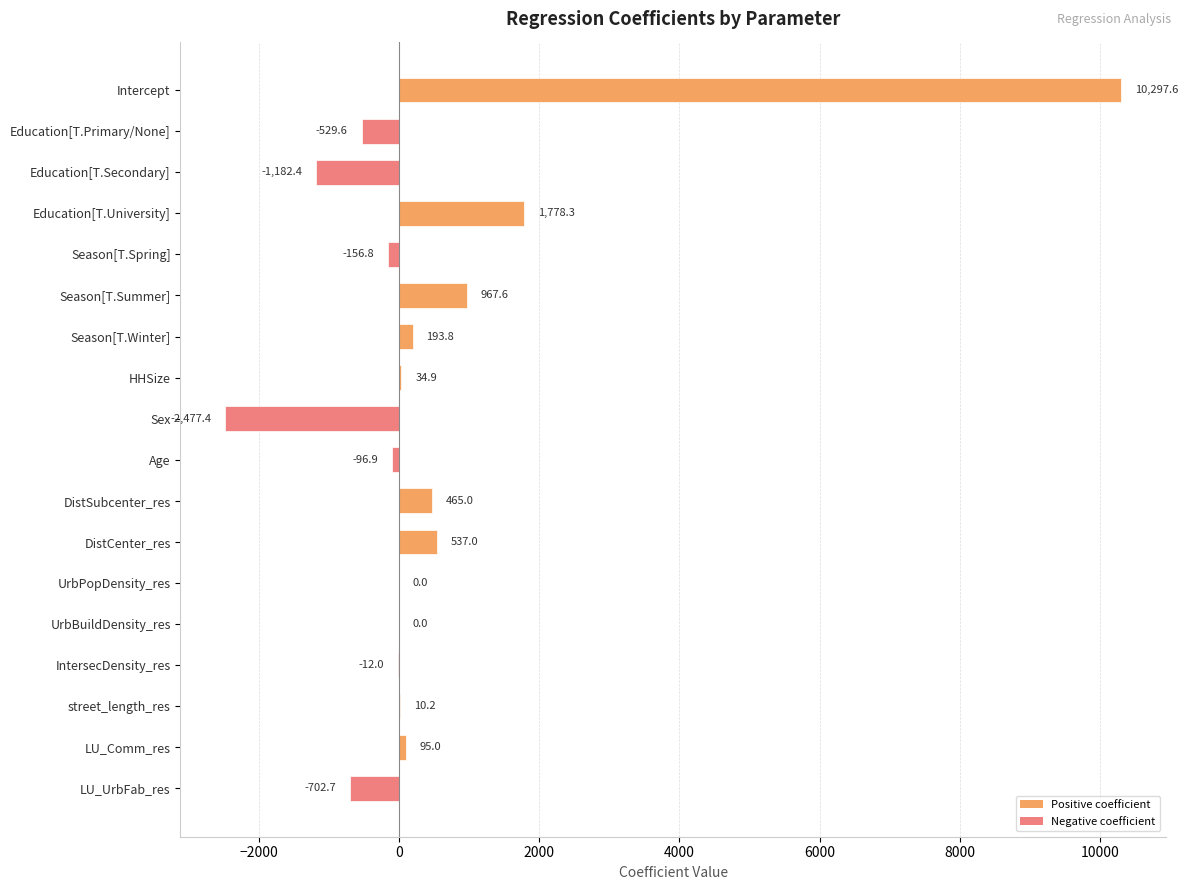

What is the sum of the values at DistSubcenter_res and street_length_res?

475.2